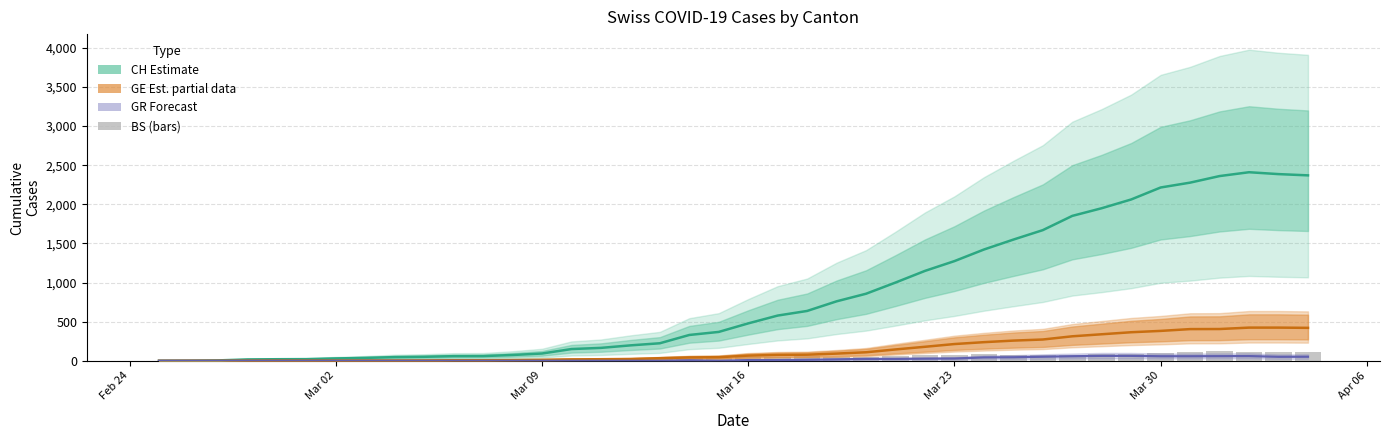

How many values in BS (bars) are above zero?

38